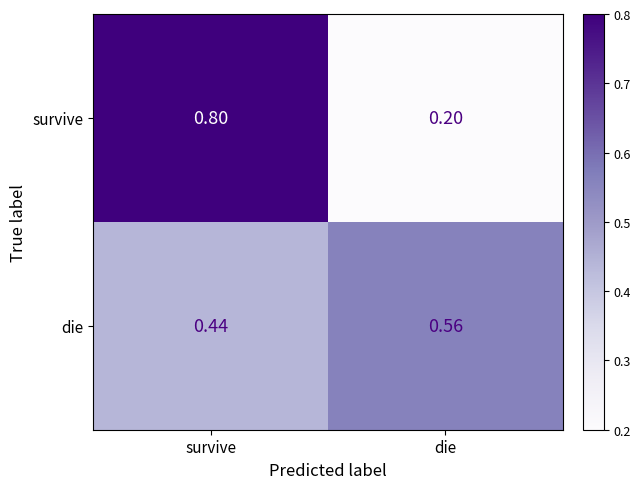

Which category has the lowest value across all series?

die